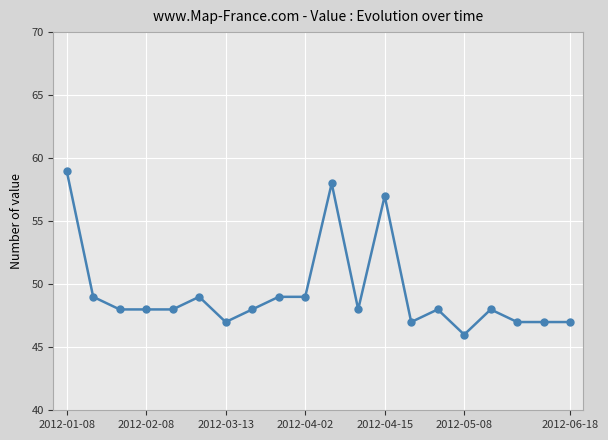

What is the greatest value displayed?

59